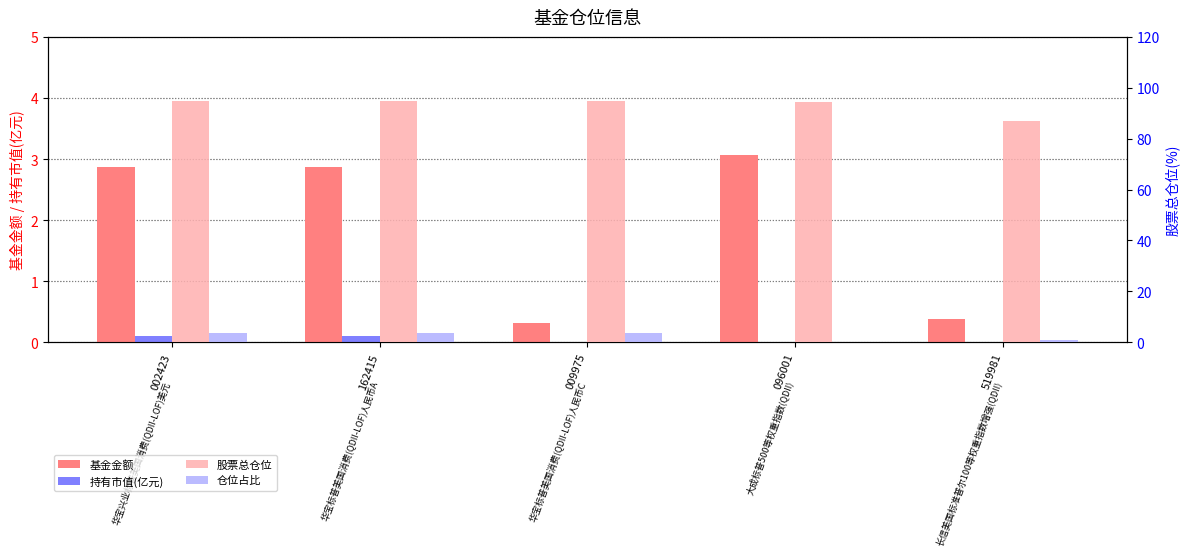

Reading right to left, transcribe all the data shown in this chart.

基金金额: 0.4	3.1	0.3	2.9	2.9
持有市值(亿元): 0.0	0.0	0.0	0.1	0.1
股票总仓位: 87.0	94.3	94.7	94.7	94.7
仓位占比: 0.9	0.2	3.6	3.6	3.6